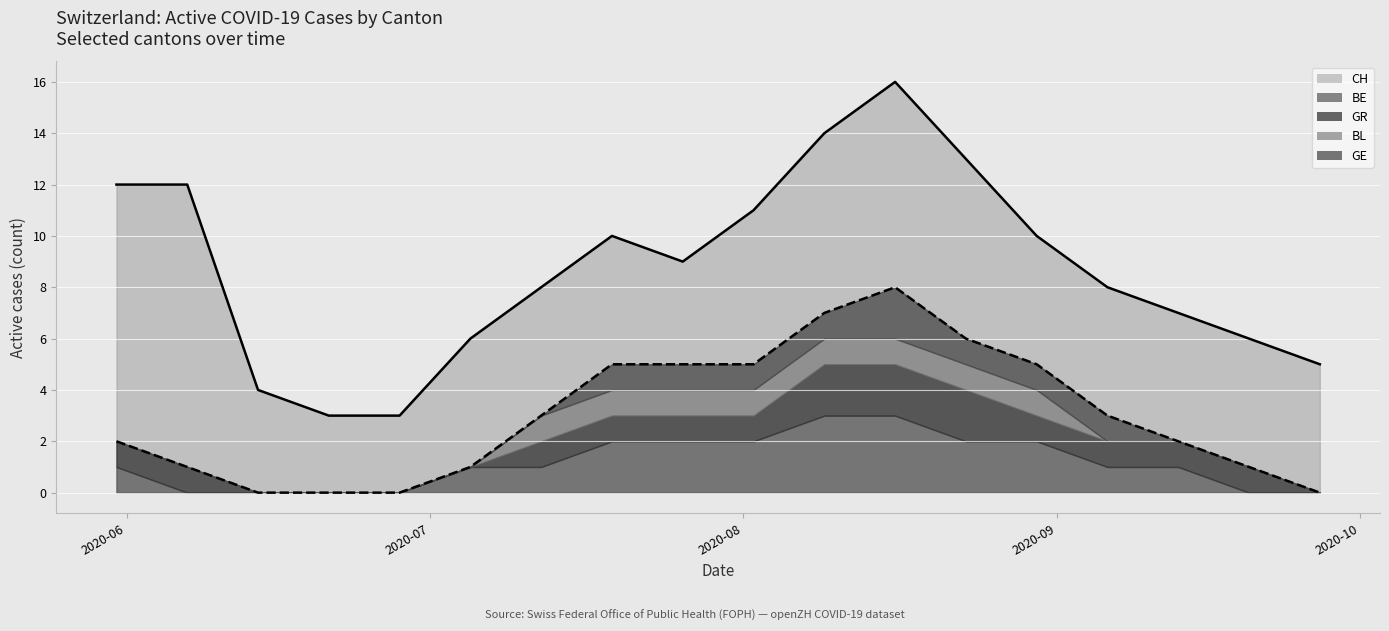

What is the difference between the highest and lowest values at 2020-05-31?

12